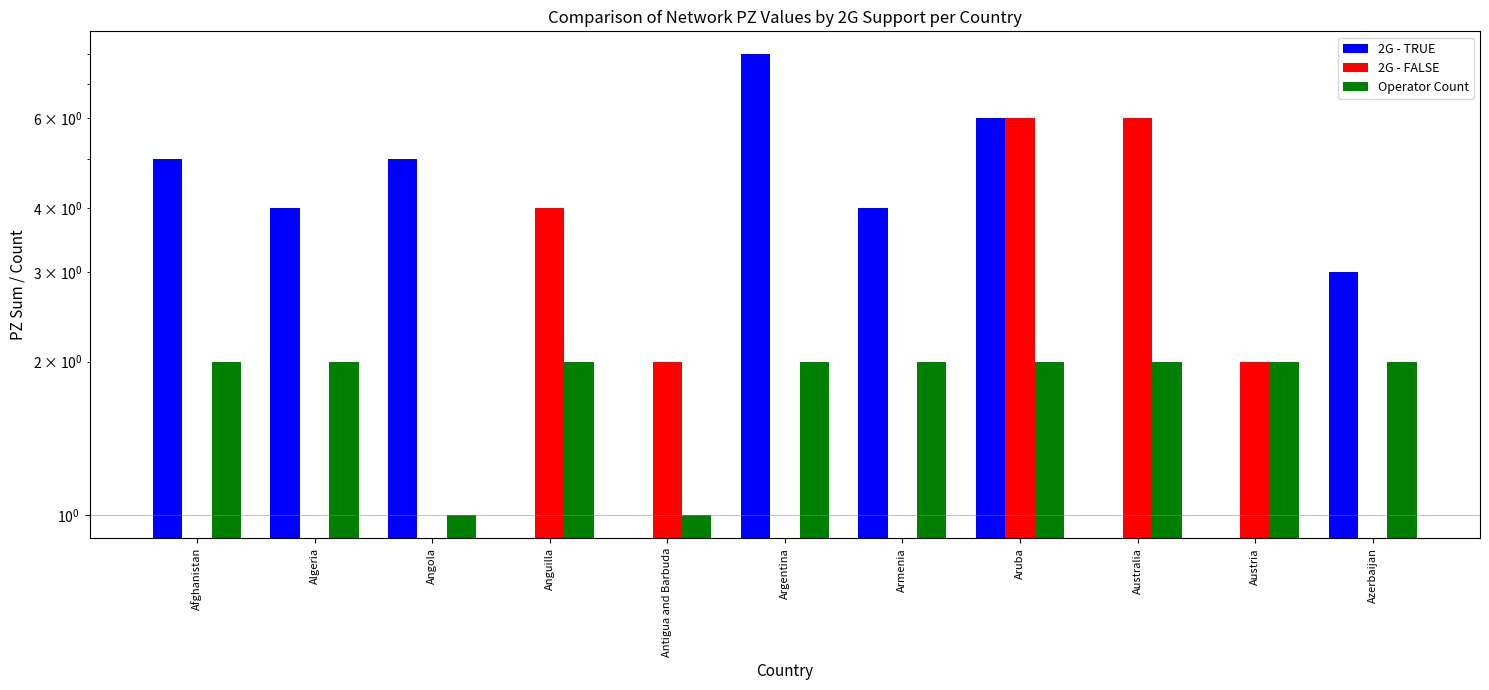

Reading left to right, list all the values displayed in this chart.

2G - TRUE: Afghanistan=5	Algeria=4	Angola=5	Anguilla=0	Antigua and Barbuda=0	Argentina=8	Armenia=4	Aruba=6	Australia=0	Austria=0	Azerbaijan=3
2G - FALSE: Afghanistan=0	Algeria=0	Angola=0	Anguilla=4	Antigua and Barbuda=2	Argentina=0	Armenia=0	Aruba=6	Australia=6	Austria=2	Azerbaijan=0
Operator Count: Afghanistan=2	Algeria=2	Angola=1	Anguilla=2	Antigua and Barbuda=1	Argentina=2	Armenia=2	Aruba=2	Australia=2	Austria=2	Azerbaijan=2